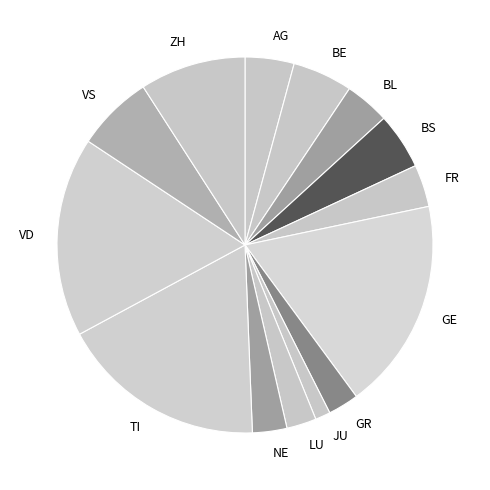

How many segments does this pie chart have?

14